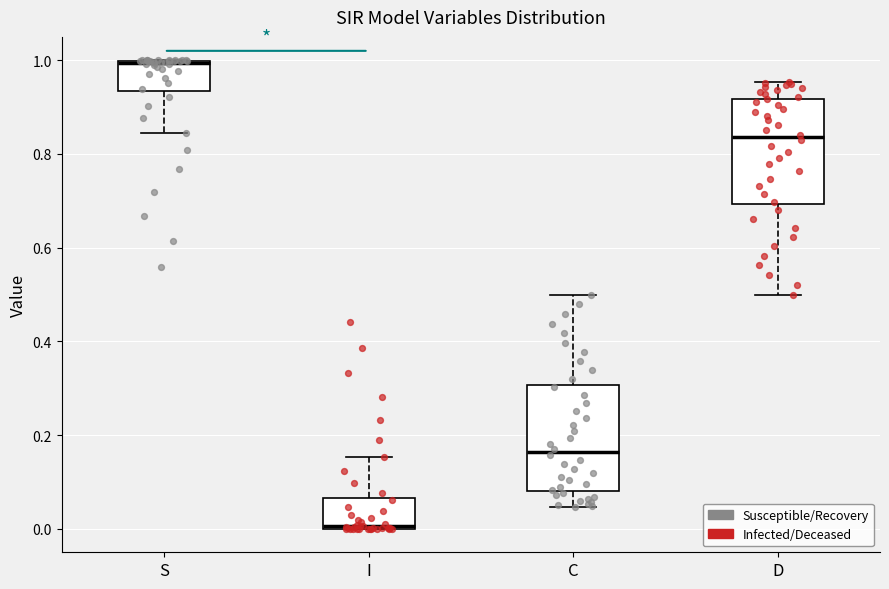

Reading left to right, read every box against the y-axis: the position of its median line, the range the box covers, and the ends of its whiskers. The values are not printed on the chart, so give them approximately, as read against the axis.

S: median 1.00, box 0.94 to 1.00, whiskers 0.84 to 1.00
I: median 0.00, box 0.00 to 0.06, whiskers 0.00 to 0.16
C: median 0.16, box 0.08 to 0.30, whiskers 0.04 to 0.50
D: median 0.84, box 0.70 to 0.92, whiskers 0.50 to 0.96